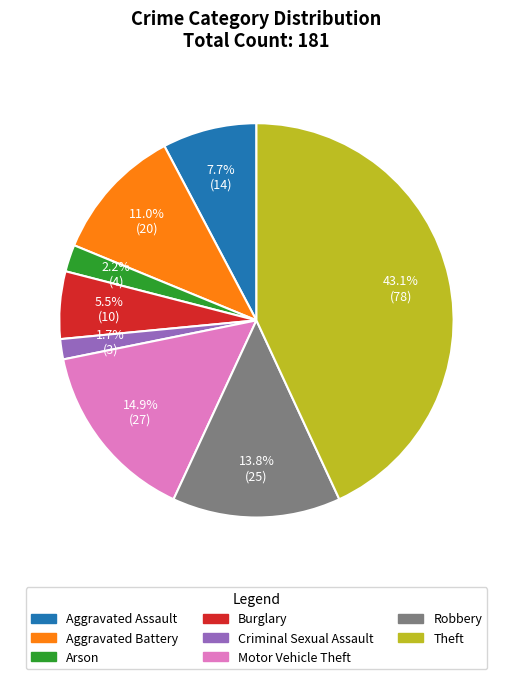

Does any single category account for the majority?

No